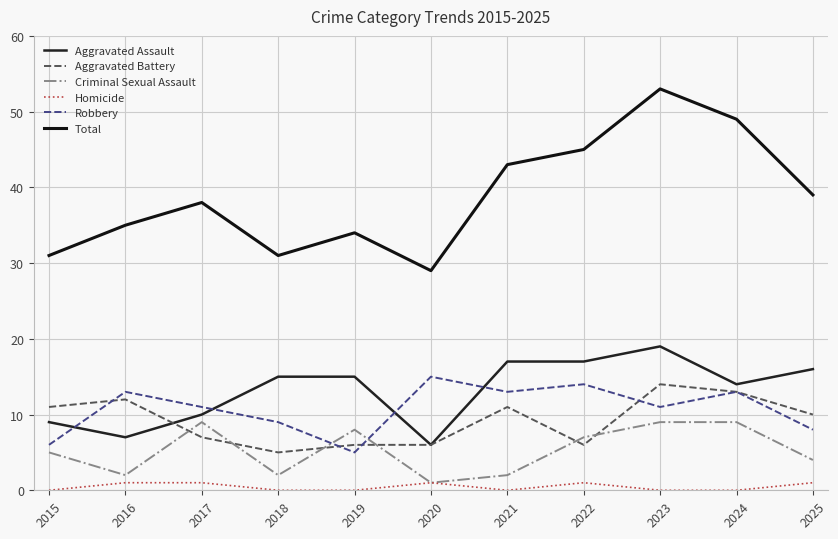

Reading left to right, transcribe all the data shown in this chart.

Aggravated Assault: 2015=9	2016=7	2017=10	2018=15	2019=15	2020=6	2021=17	2022=17	2023=19	2024=14	2025=16
Aggravated Battery: 2015=11	2016=12	2017=7	2018=5	2019=6	2020=6	2021=11	2022=6	2023=14	2024=13	2025=10
Criminal Sexual Assault: 2015=5	2016=2	2017=9	2018=2	2019=8	2020=1	2021=2	2022=7	2023=9	2024=9	2025=4
Homicide: 2015=0	2016=1	2017=1	2018=0	2019=0	2020=1	2021=0	2022=1	2023=0	2024=0	2025=1
Robbery: 2015=6	2016=13	2017=11	2018=9	2019=5	2020=15	2021=13	2022=14	2023=11	2024=13	2025=8
Total: 2015=31	2016=35	2017=38	2018=31	2019=34	2020=29	2021=43	2022=45	2023=53	2024=49	2025=39